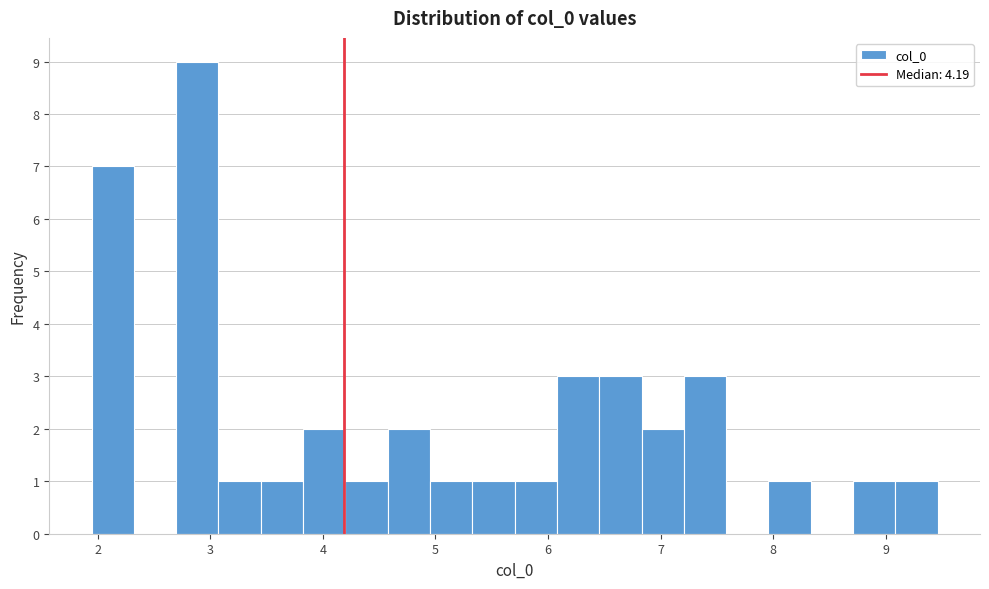

Read against the x-axis, roughly where is the centre of the tallest bar?

2.9